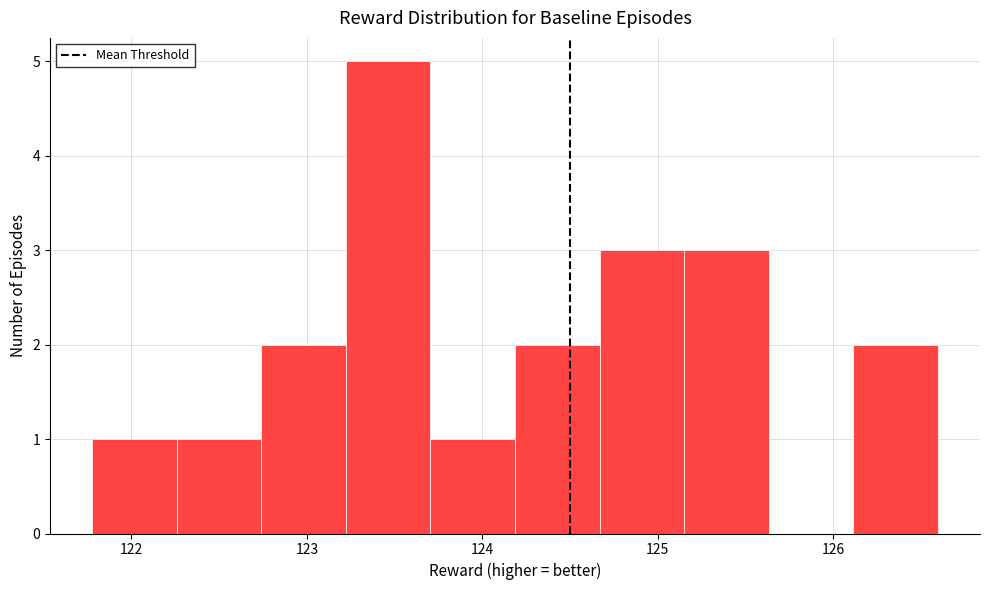

Over which range of the x-axis is the bar tallest?

123.2 to 123.7